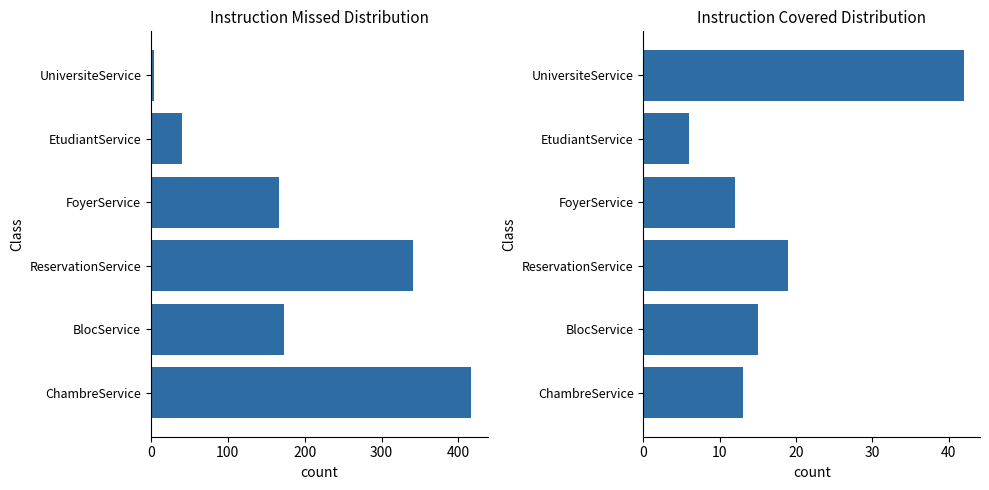

The value of INSTRUCTION_MISSED at BlocService is 173. True or false?

True